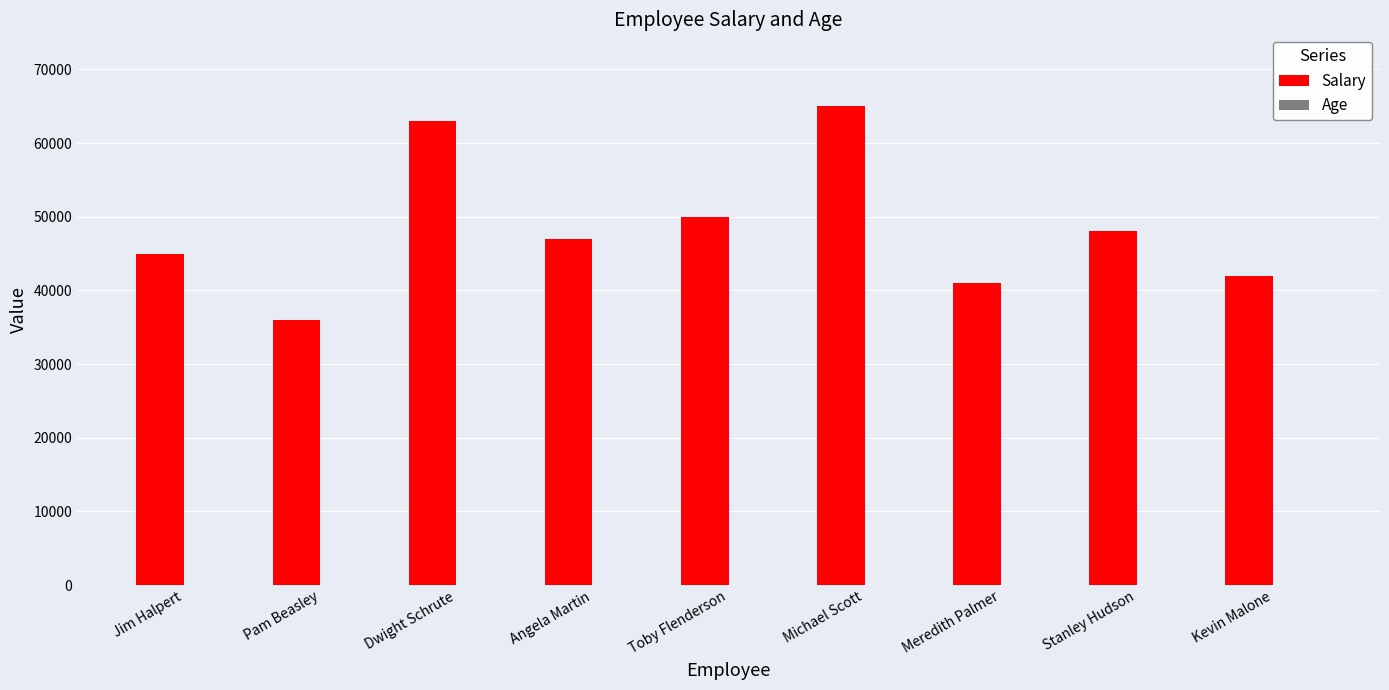

What is the sum of the Salary values at Kevin Malone and Jim Halpert?

87000